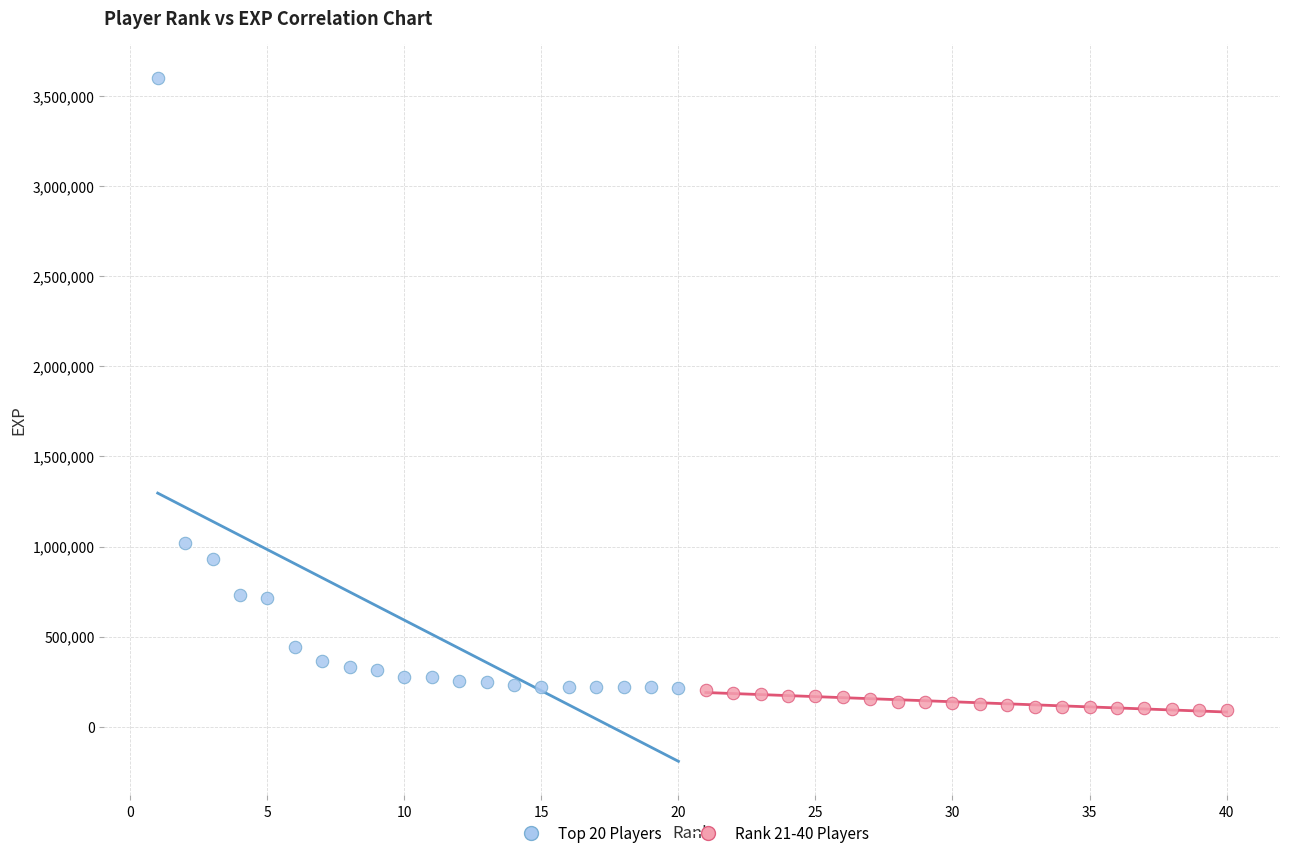

Which series has the widest spread of Y values?

Top 20 Players